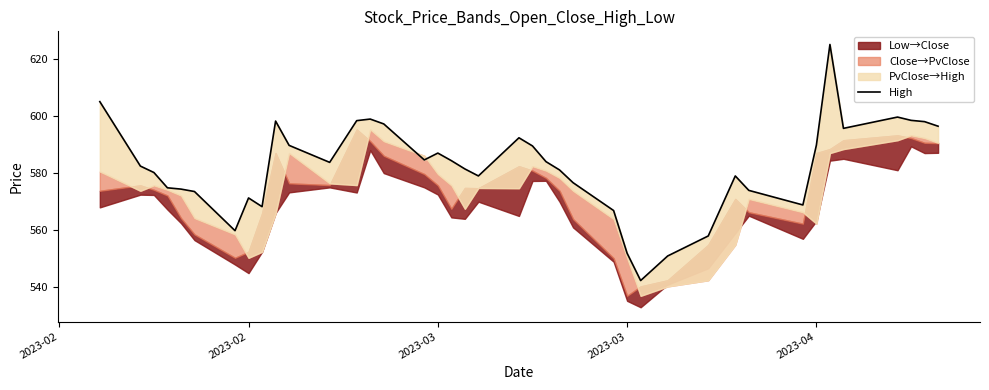

How many data points are above 583?

20